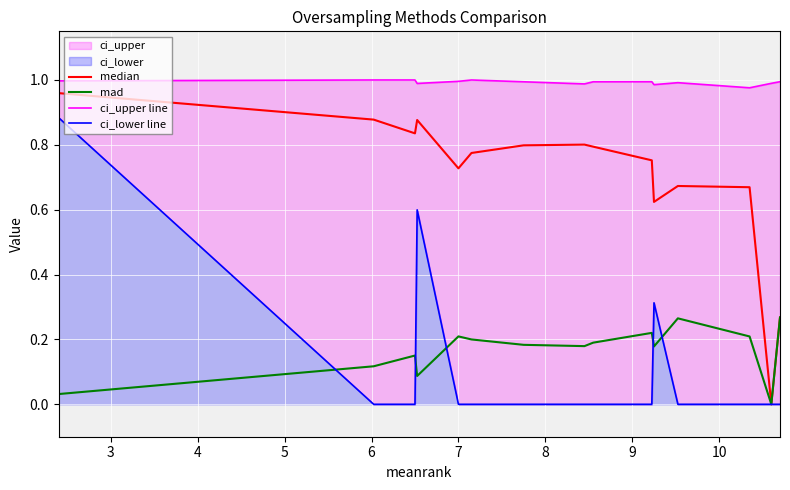

What is the difference between the second highest and minimum values in the median series?

0.9